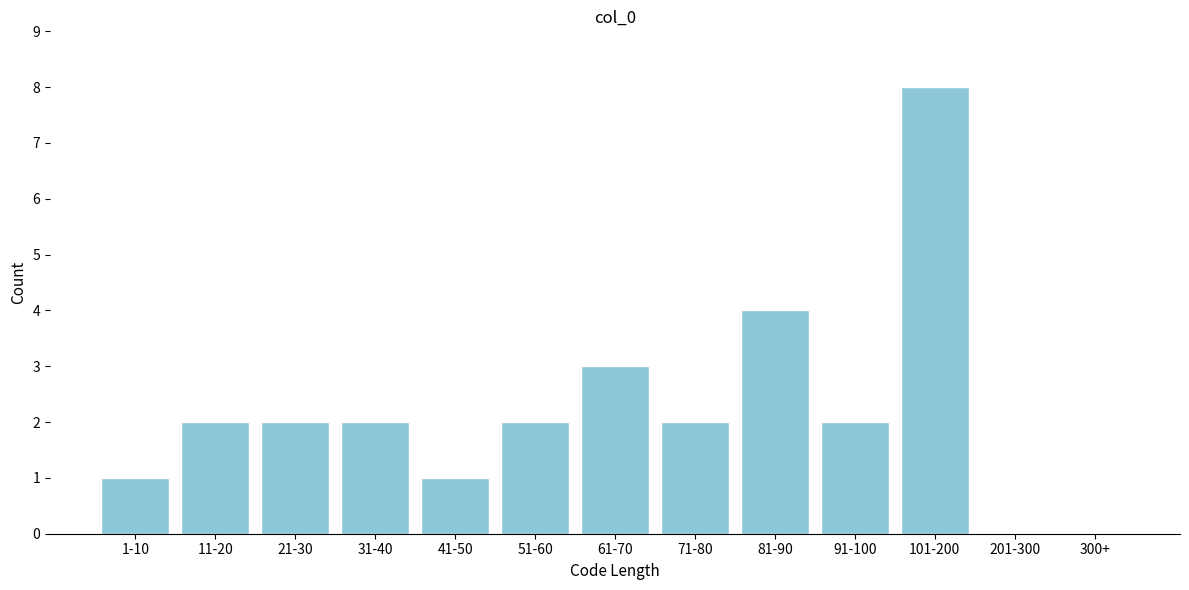

Reading right to left, extract all data points from this chart.

300+=0	201-300=0	101-200=8	91-100=2	81-90=4	71-80=2	61-70=3	51-60=2	41-50=1	31-40=2	21-30=2	11-20=2	1-10=1